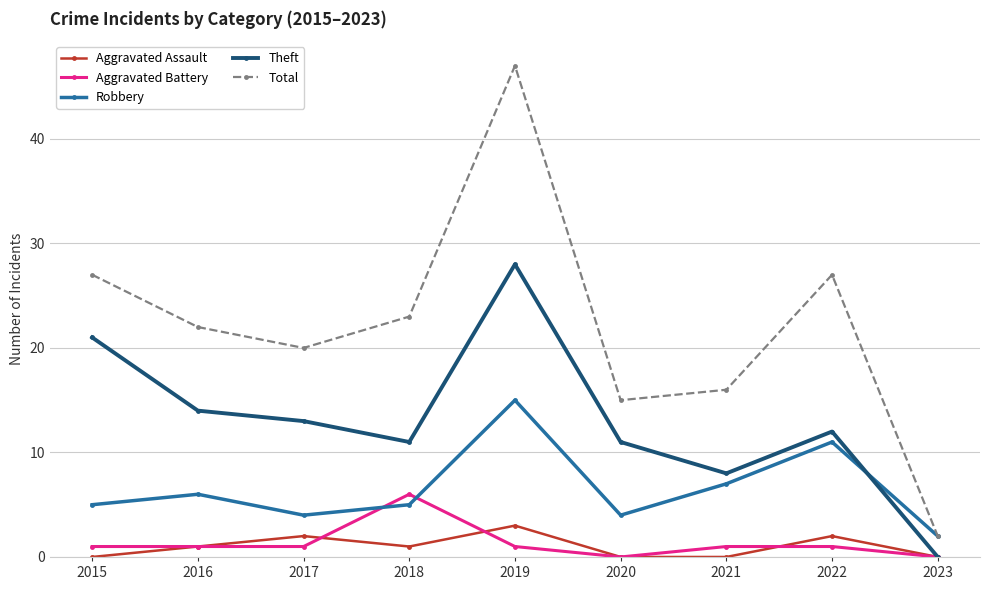

Count the number of data series in this chart.

5